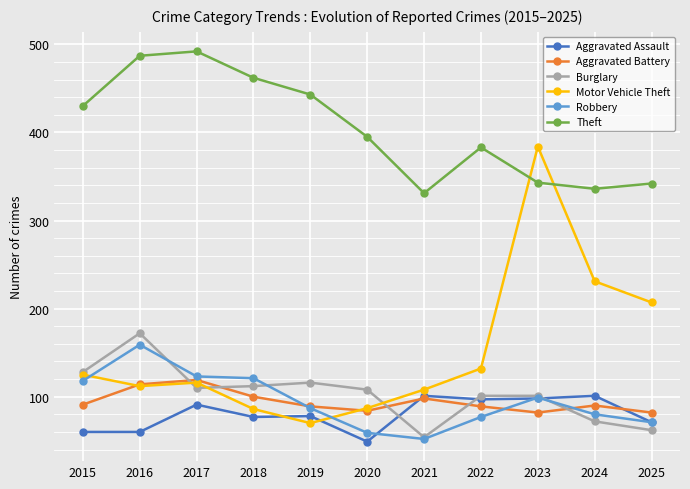

The Robbery series shows 71 at 2025. True or false?

True